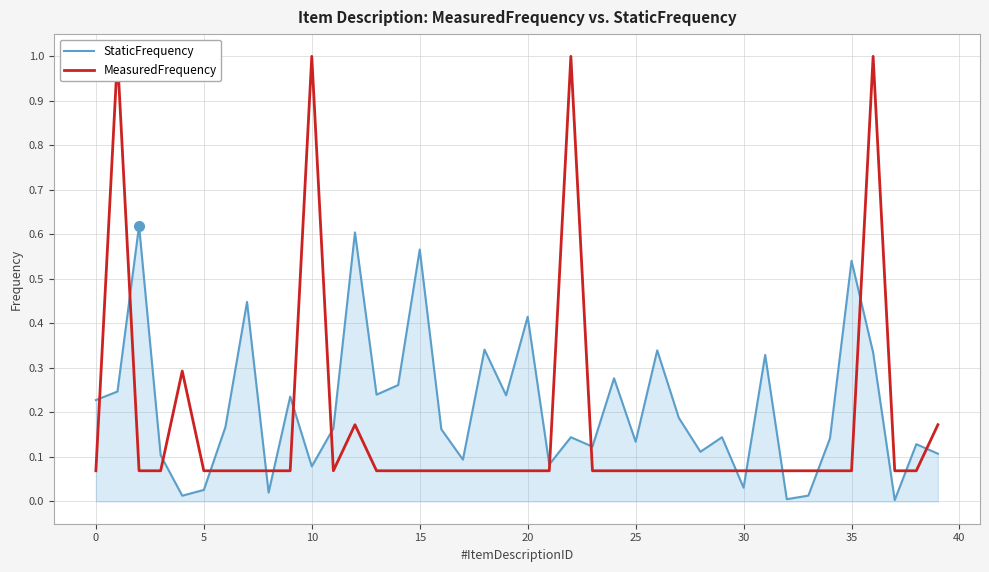

Reading left to right, what are all the values shown in this chart?

StaticFrequency: 0.2	0.2	0.6	0.1	0.0	0.0	0.2	0.4	0.0	0.2	0.1	0.2	0.6	0.2	0.3	0.6	0.2	0.1	0.3	0.2	0.4	0.1	0.1	0.1	0.3	0.1	0.3	0.2	0.1	0.1	0.0	0.3	0.0	0.0	0.1	0.5	0.3	0.0	0.1	0.1
MeasuredFrequency: 0.1	1.0	0.1	0.1	0.3	0.1	0.1	0.1	0.1	0.1	1.0	0.1	0.2	0.1	0.1	0.1	0.1	0.1	0.1	0.1	0.1	0.1	1.0	0.1	0.1	0.1	0.1	0.1	0.1	0.1	0.1	0.1	0.1	0.1	0.1	0.1	1.0	0.1	0.1	0.2